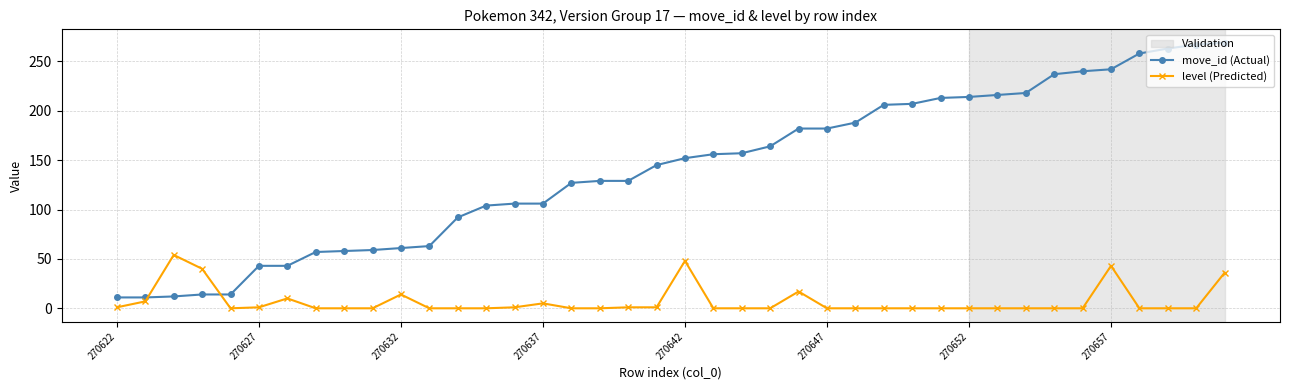

Which series has the largest range (max minus min)?

move_id (Actual)